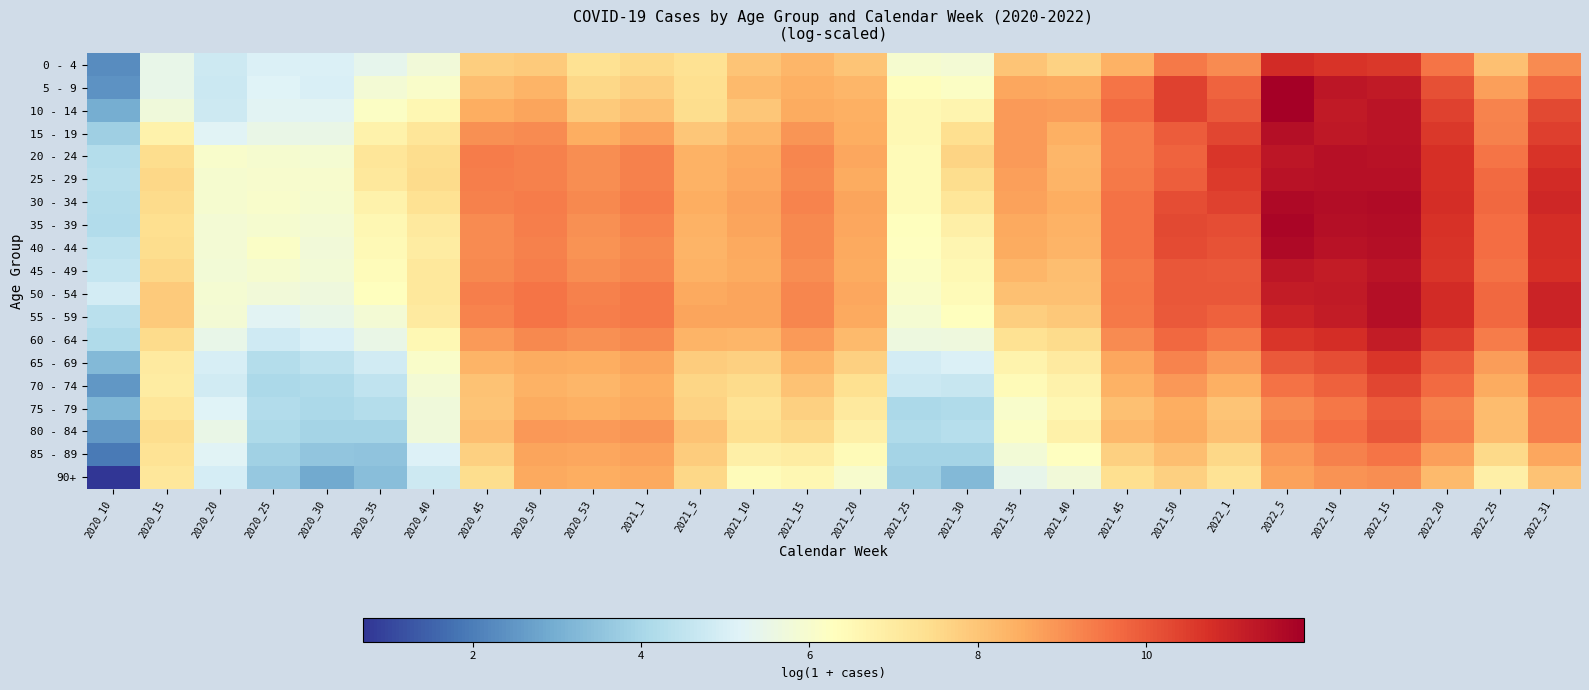

At how many categories does at least one series exceed 11?

4